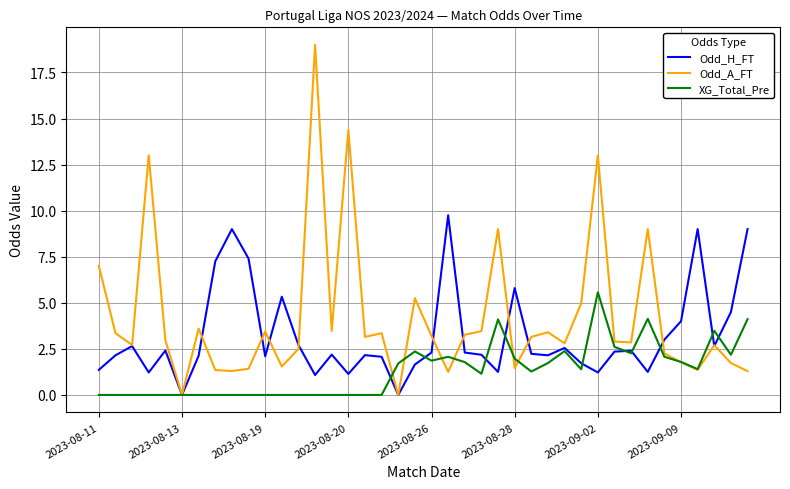

What is the difference between the maximum and minimum values in the Odd_A_FT series?

19.0